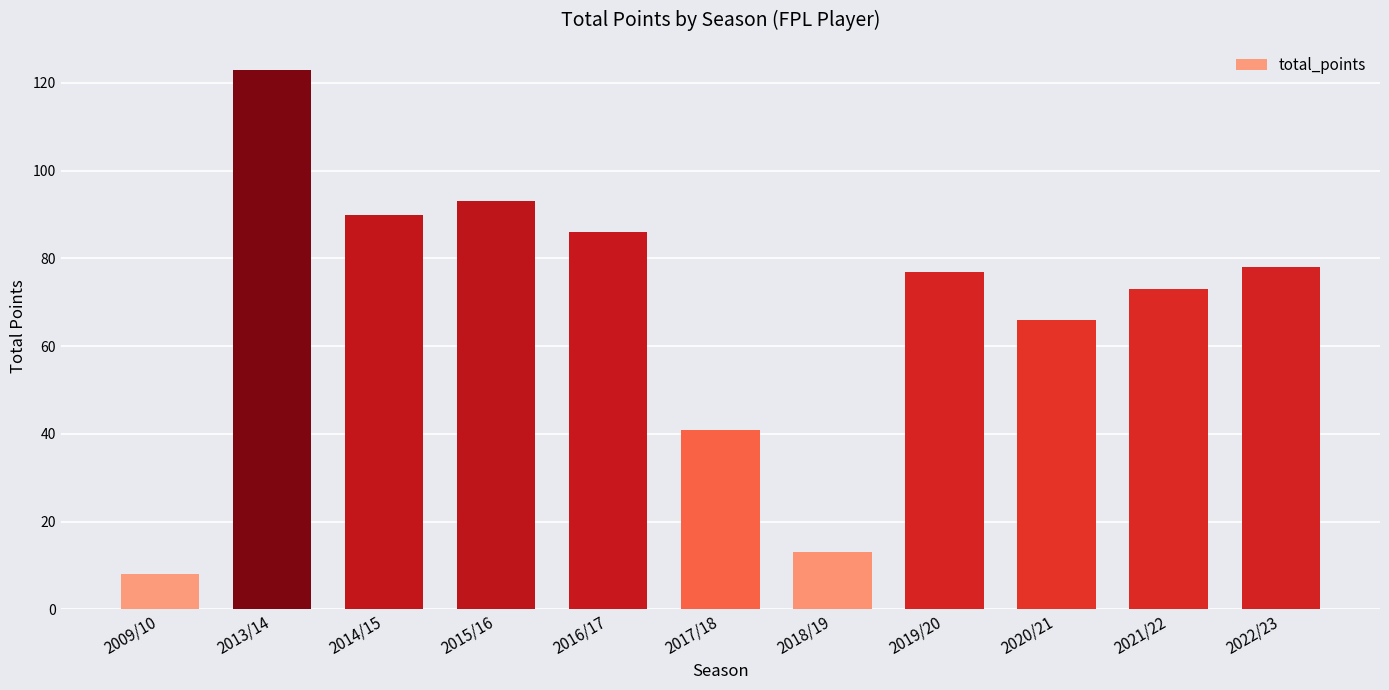

What is the label of the 1st bar from the left?

2009/10